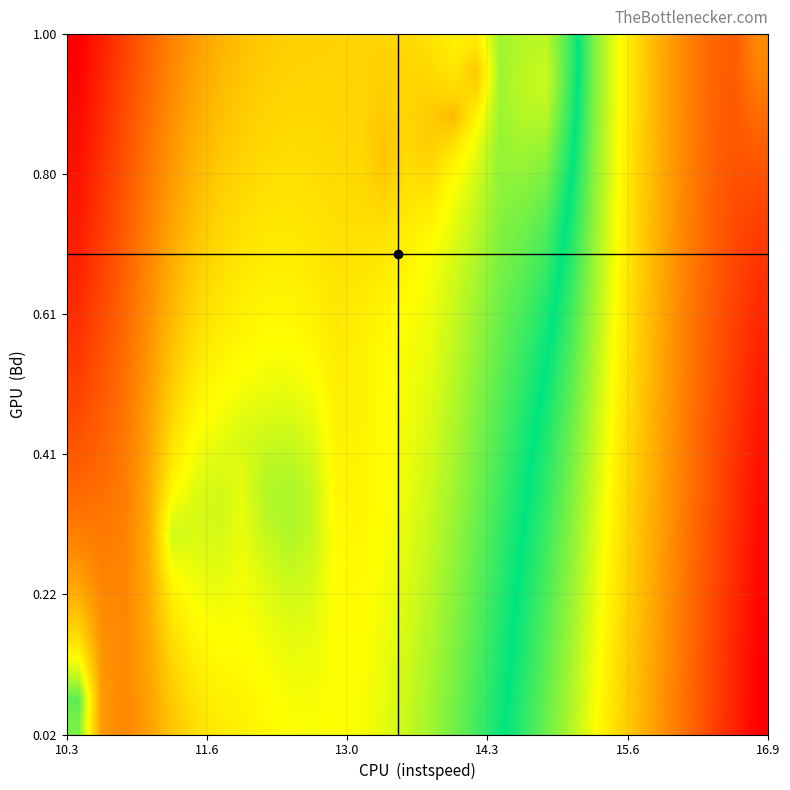

Count the number of data series in this chart.

30